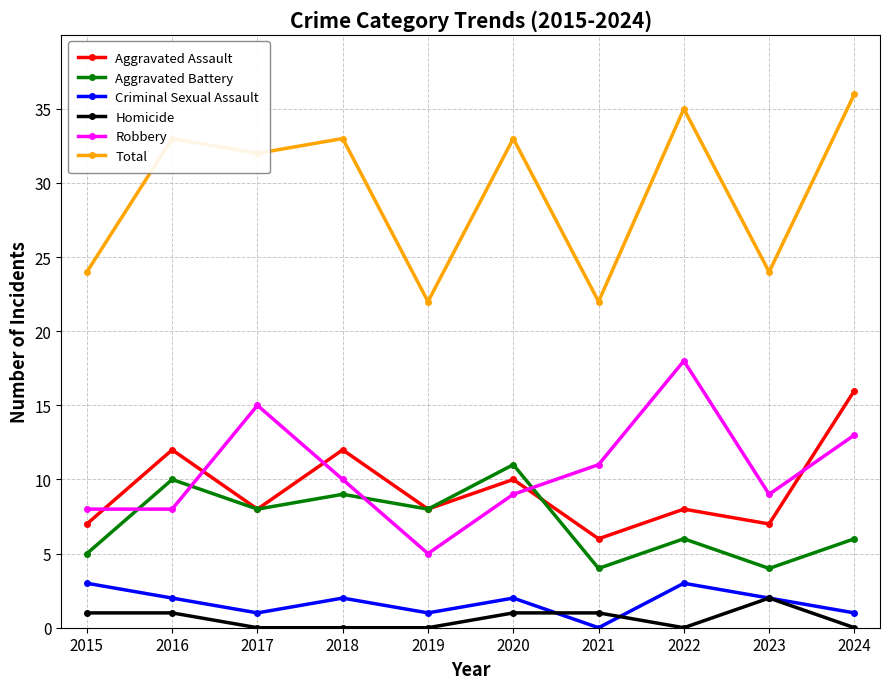

Which category has the lowest value in the Robbery series?

2019